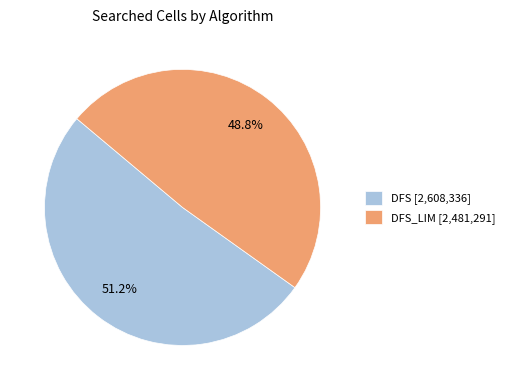

How many segments does this pie chart have?

2